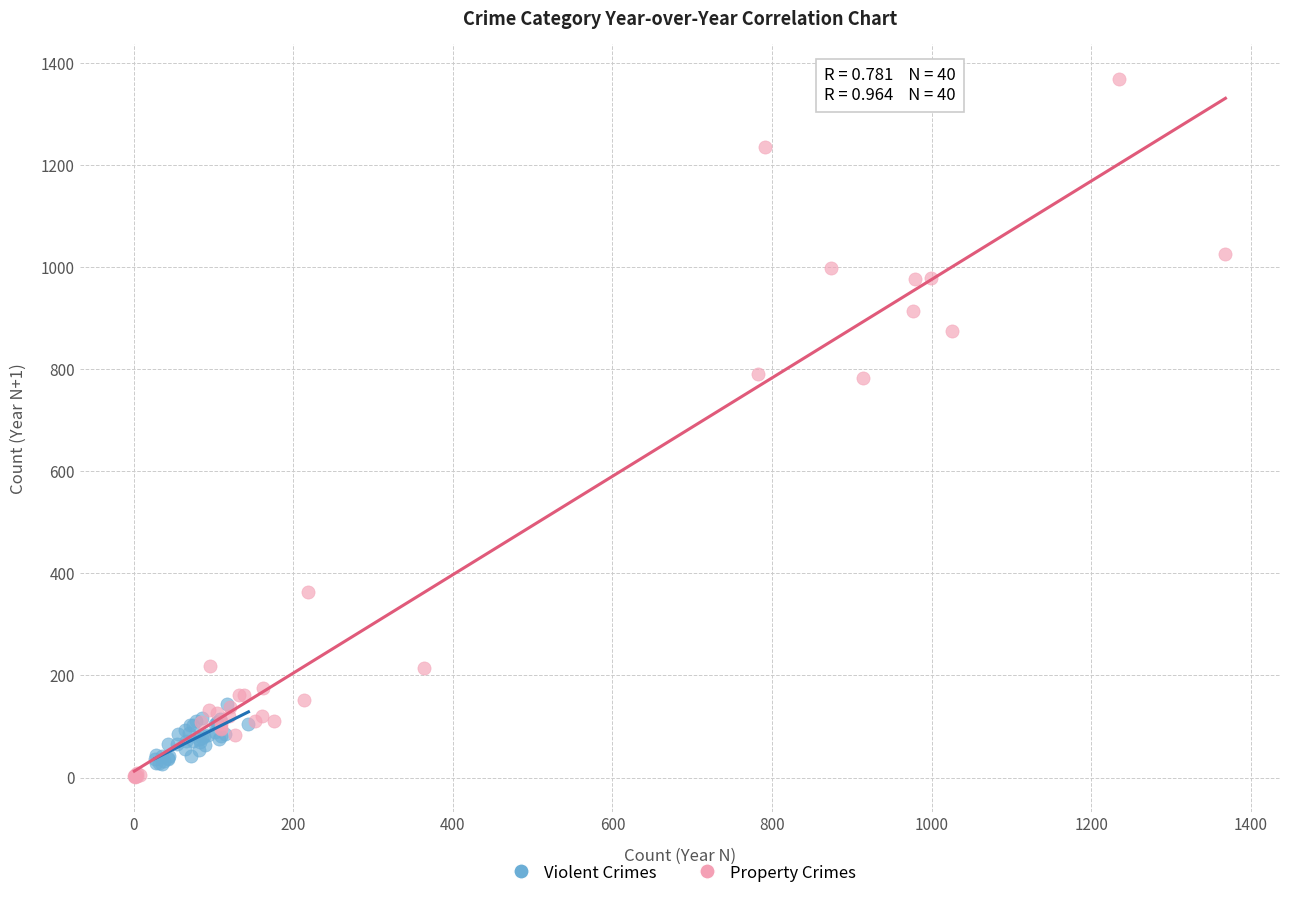

Which series has the widest spread of Y values?

Property Crimes